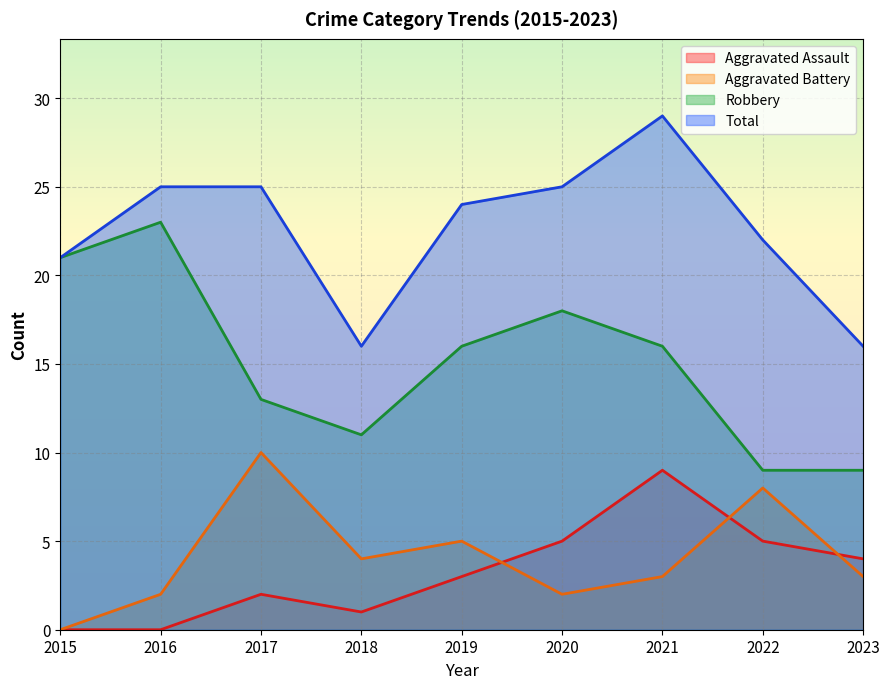

Reading left to right, list all the values displayed in this chart.

Aggravated Assault: 0	0	2	1	3	5	9	5	4
Aggravated Battery: 0	2	10	4	5	2	3	8	3
Robbery: 21	23	13	11	16	18	16	9	9
Total: 21	25	25	16	24	25	29	22	16